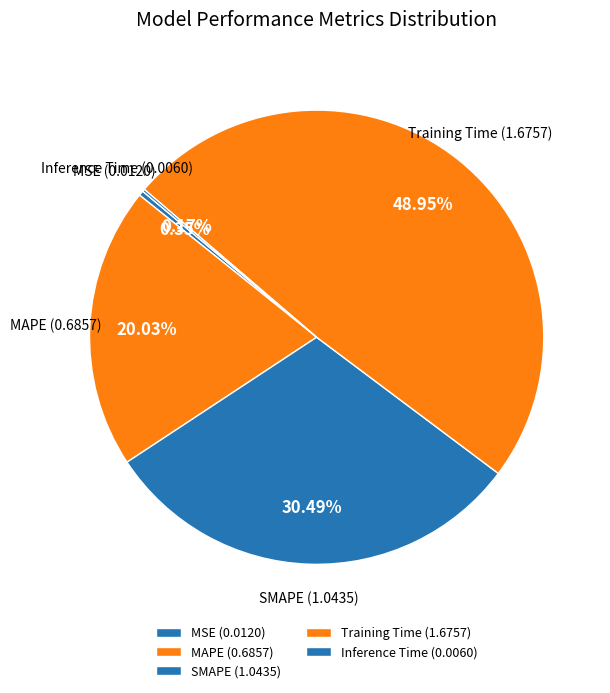

Which has a higher value, MSE or Training Time?

Training Time